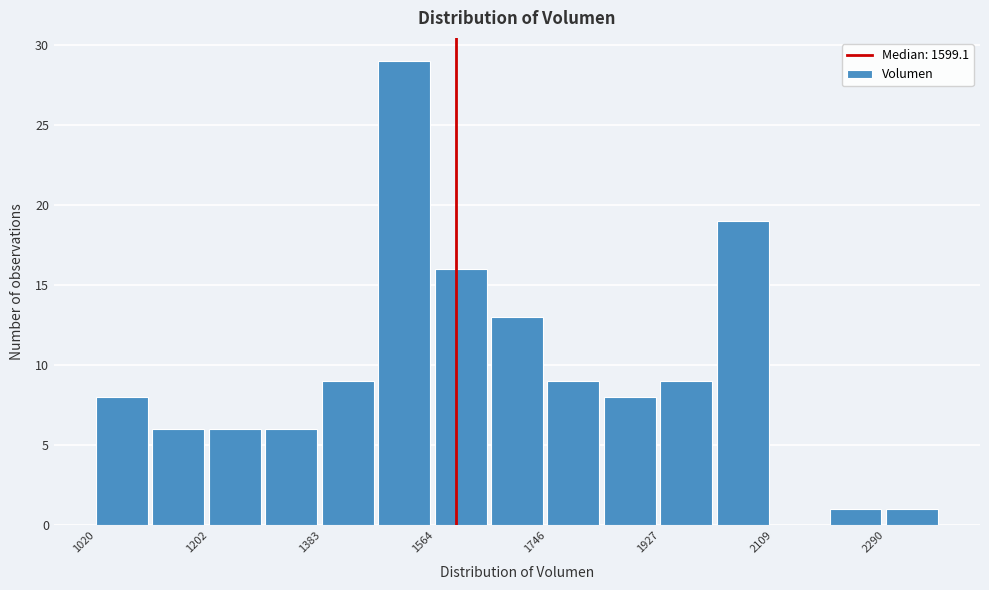

Over which range of the x-axis is the bar tallest?

1480 to 1560